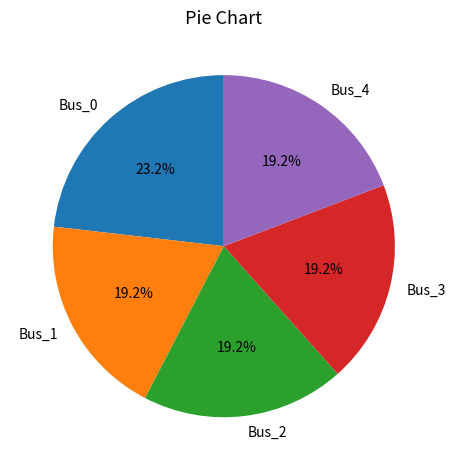

Between Bus_0 and Bus_2, which is larger?

Bus_0